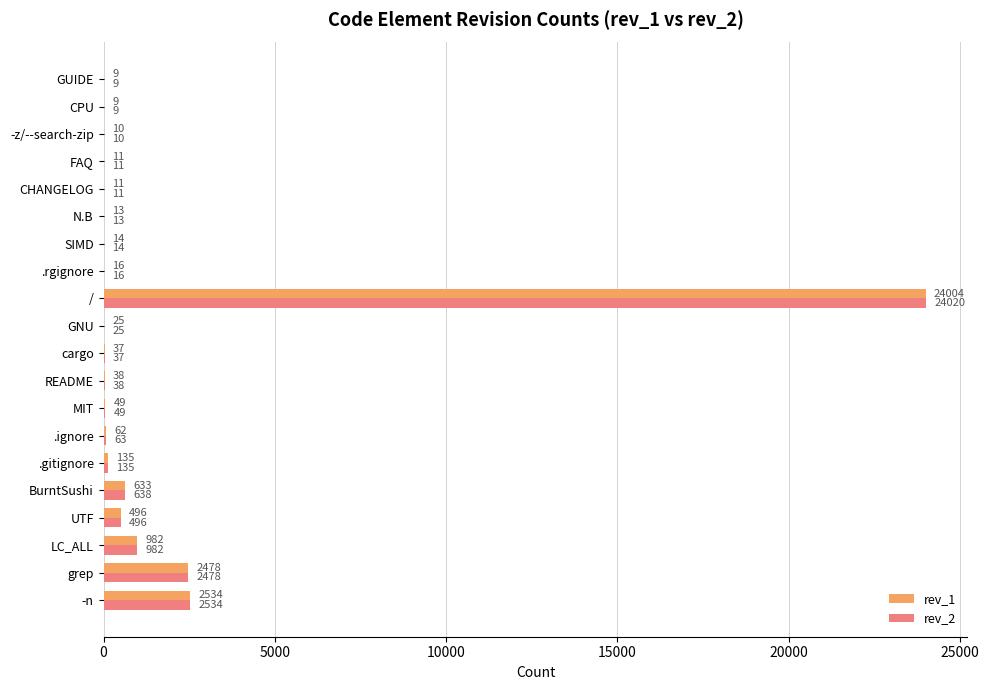

Which series changed the most between .ignore and GUIDE?

rev_2